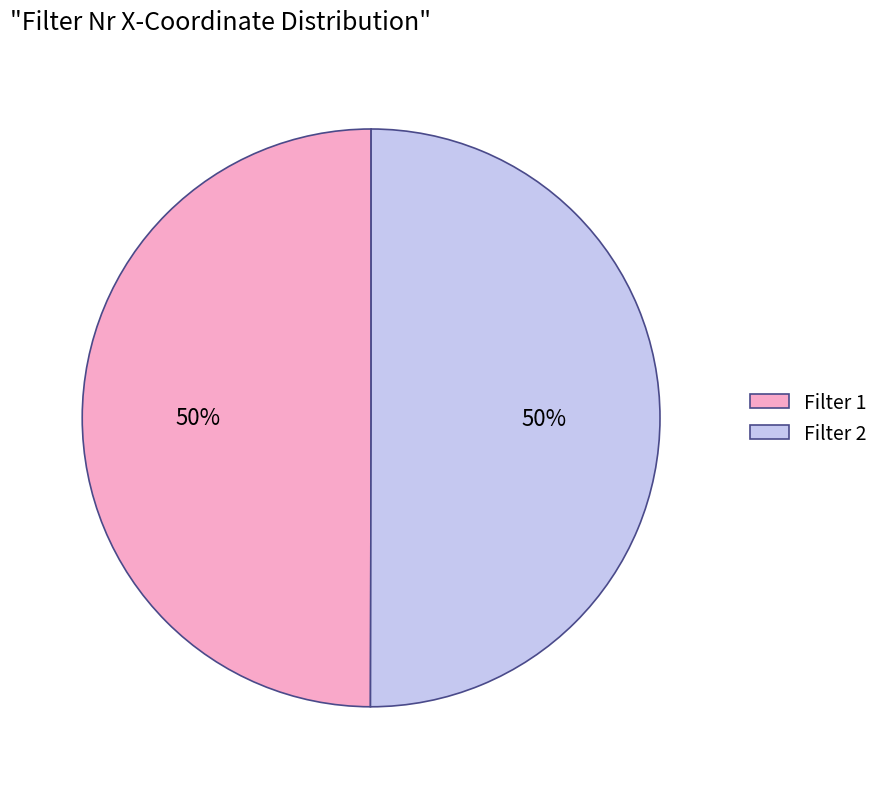

To the nearest percent, what is the average slice percentage?

50%